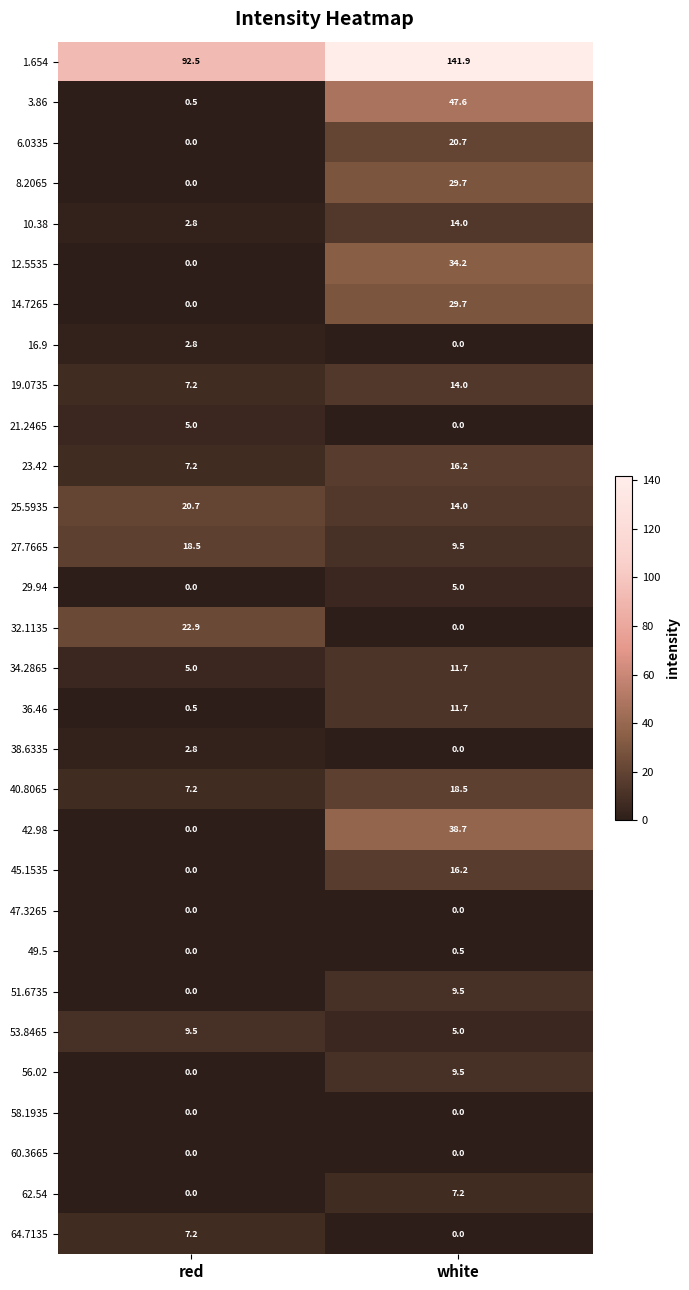

Rank the categories by 12.5535 value from highest to lowest.

white, red